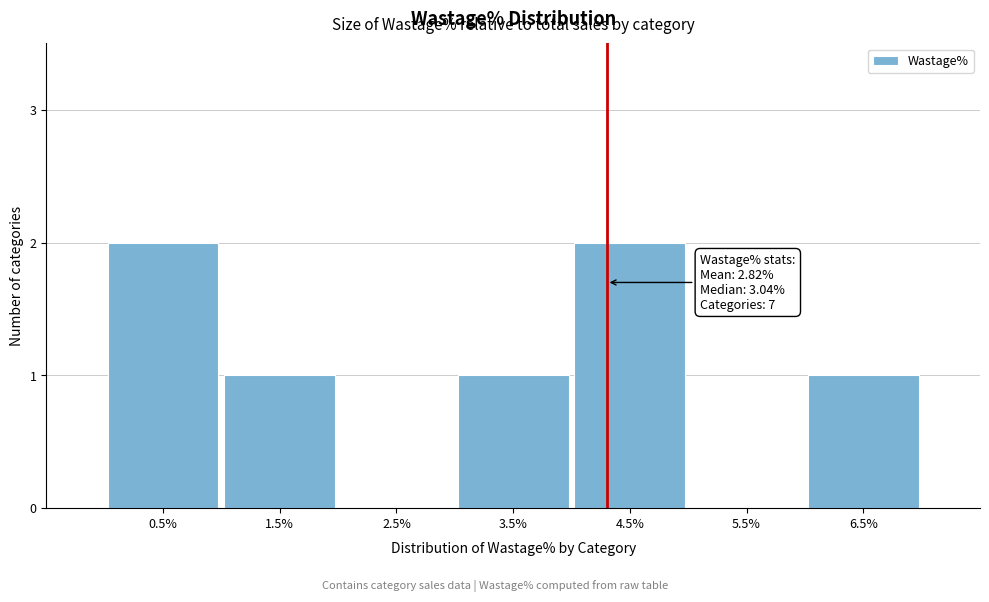

Reading left to right, list all the values displayed in this chart.

0.5%=2	1.5%=1	2.5%=0	3.5%=1	4.5%=2	5.5%=0	6.5%=1